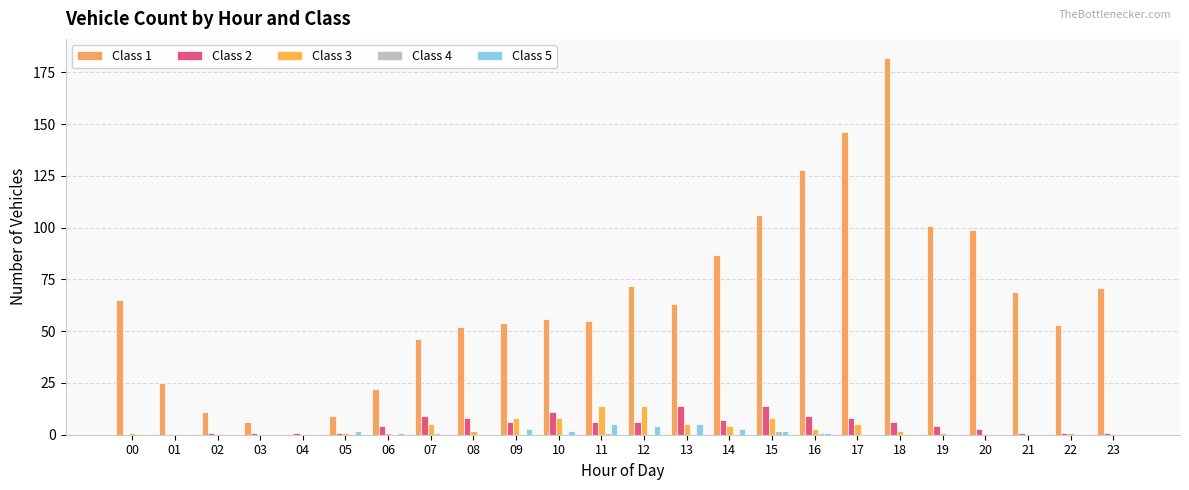

Reading left to right, what are all the values shown in this chart?

Class 1: 65	25	11	6	0	9	22	46	52	54	56	55	72	63	87	106	128	146	182	101	99	69	53	71
Class 2: 0	0	1	1	1	1	4	9	8	6	11	6	6	14	7	14	9	8	6	4	3	1	1	1
Class 3: 1	0	0	0	0	1	1	5	2	8	8	14	14	5	4	8	3	5	2	1	0	0	1	0
Class 4: 0	0	0	0	0	0	0	1	0	0	0	1	0	0	0	2	1	0	0	0	0	0	0	0
Class 5: 0	0	0	0	0	2	1	0	0	3	2	5	4	5	3	2	1	0	0	0	0	0	0	0